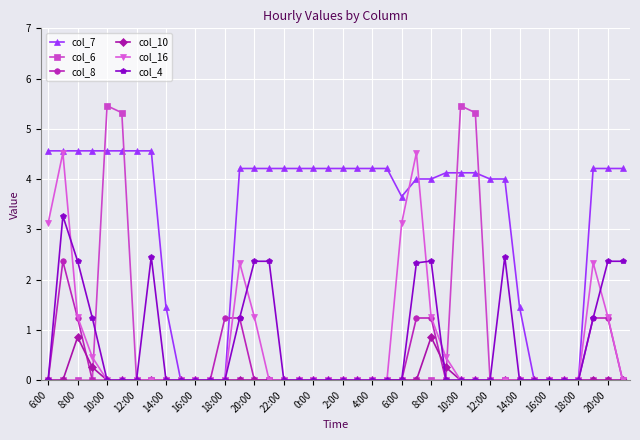

What is the difference between the maximum and minimum values in the col_6 series?

5.5